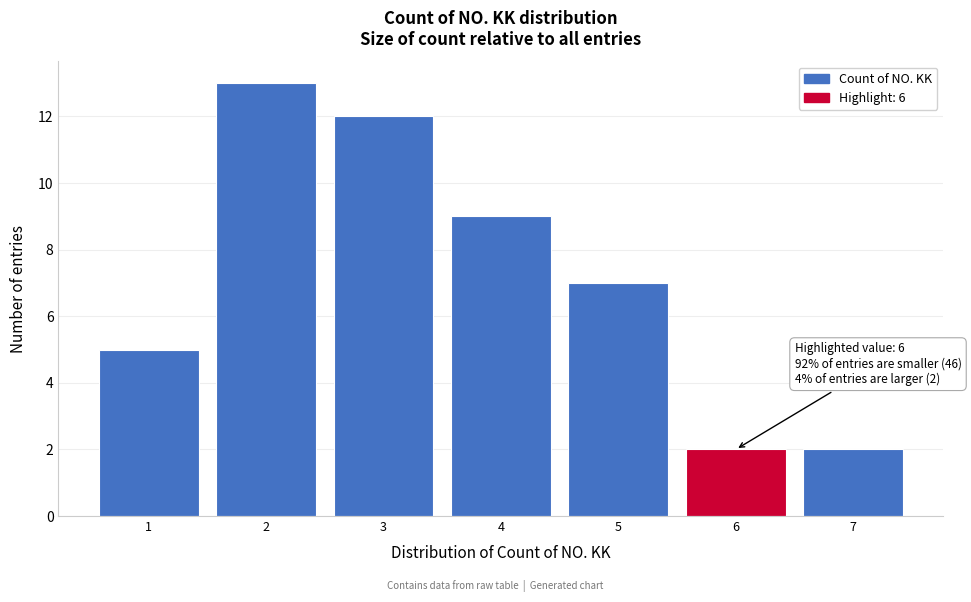

Reading left to right, what are all the values shown in this chart?

5	13	12	9	7	2	2